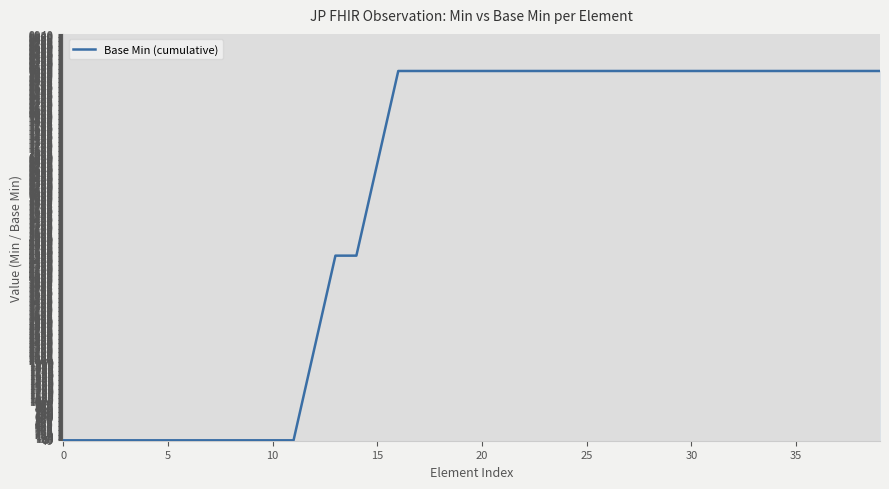

What is the difference between the maximum and minimum values?

9000